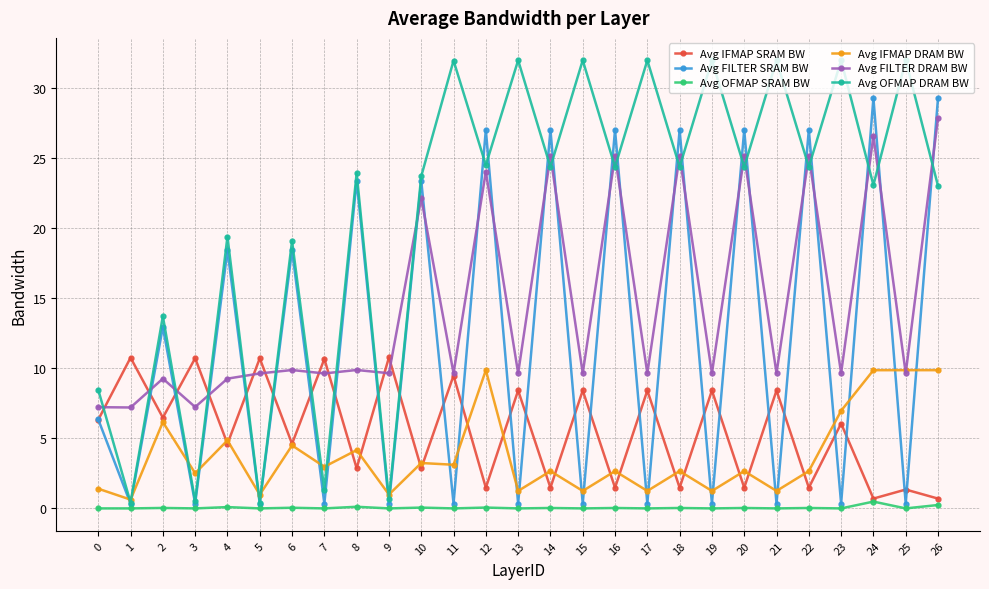

Between 8 and 22, which series saw the biggest shift?

Avg FILTER DRAM BW